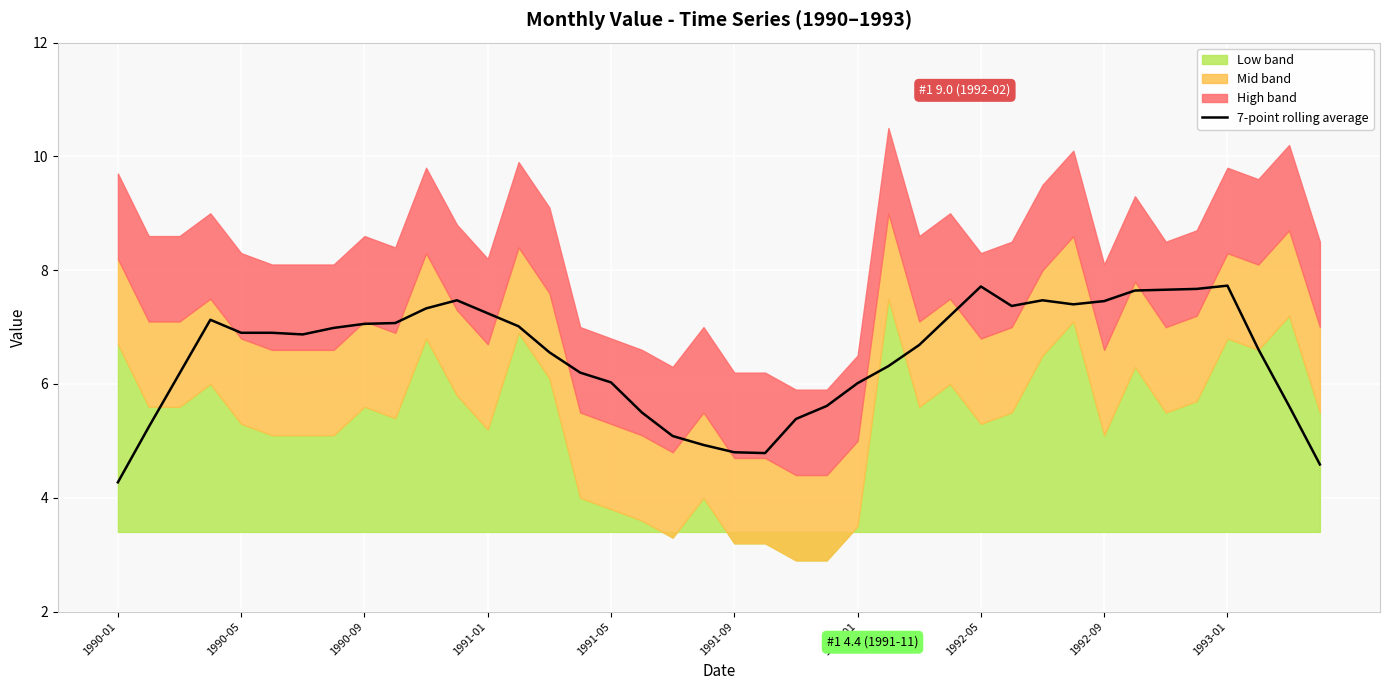

At which label does 7-point rolling average reach its minimum?

1990-01